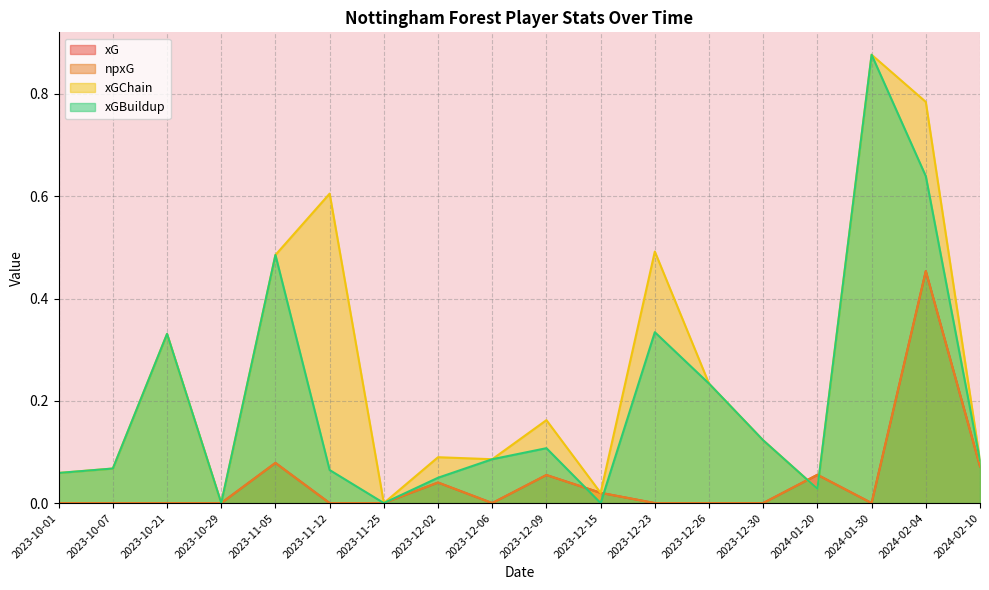

At which category does the chart reach its minimum across all series?

2023-10-01